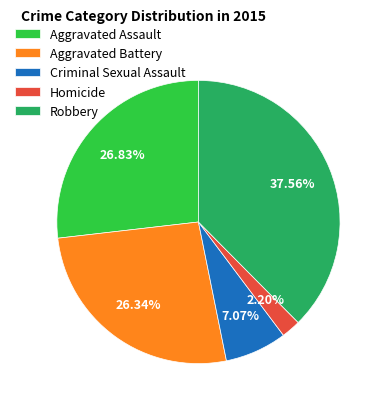

To the nearest percent, what is the difference between the Robbery and Aggravated Assault slice percentages?

11%